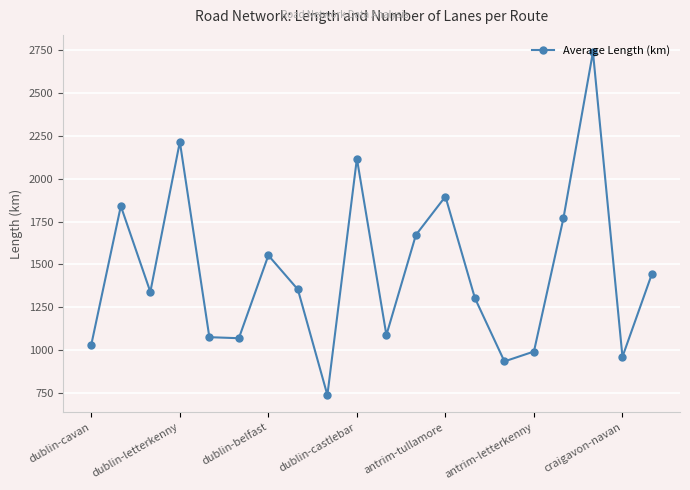

How many points are lower than both their immediate neighbors (excluding endpoints)?

6